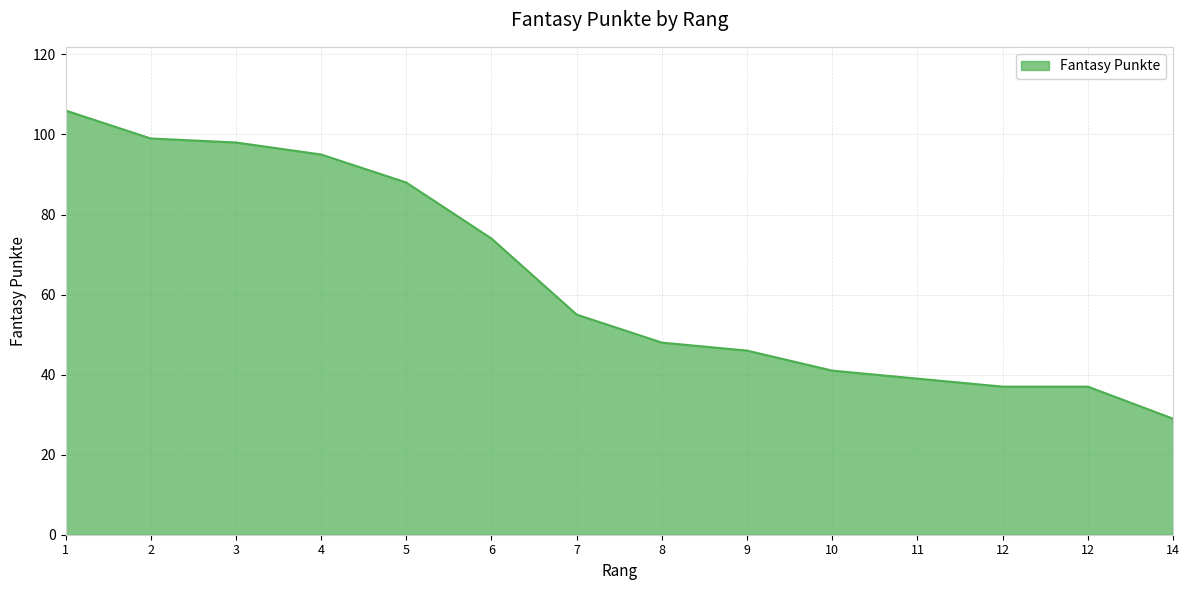

What is the difference between the second highest and minimum values?

70